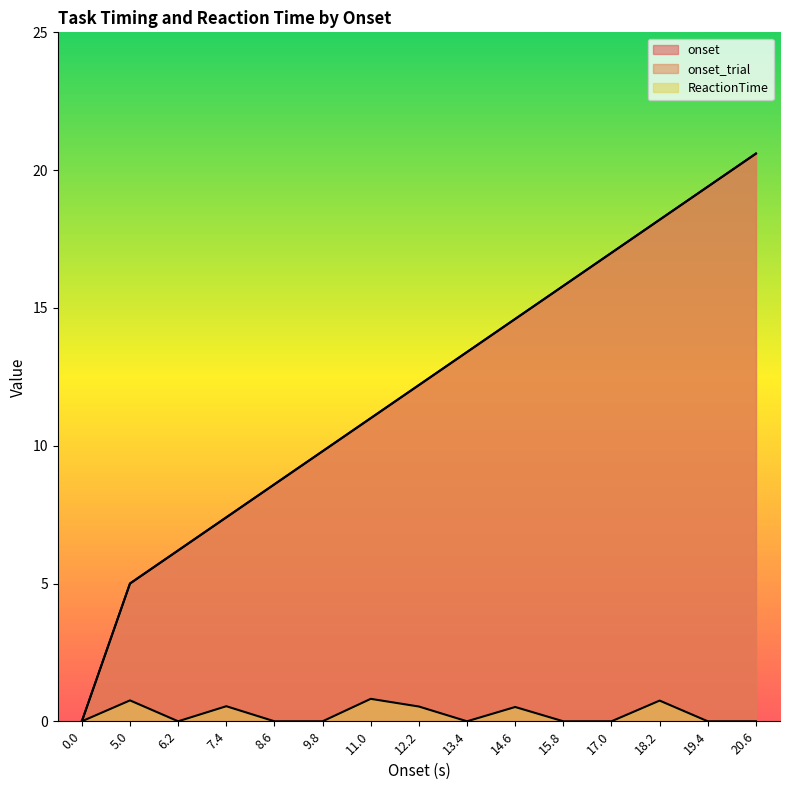

What position from the right is 9.8?

10